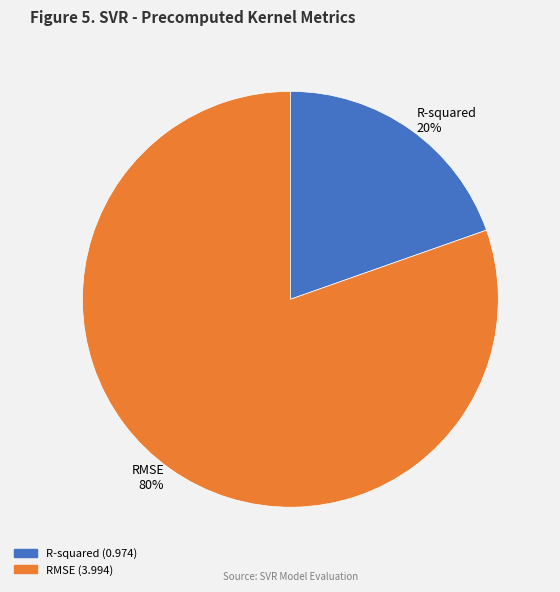

The R-squared slice represents 11% of the pie. True or false?

False